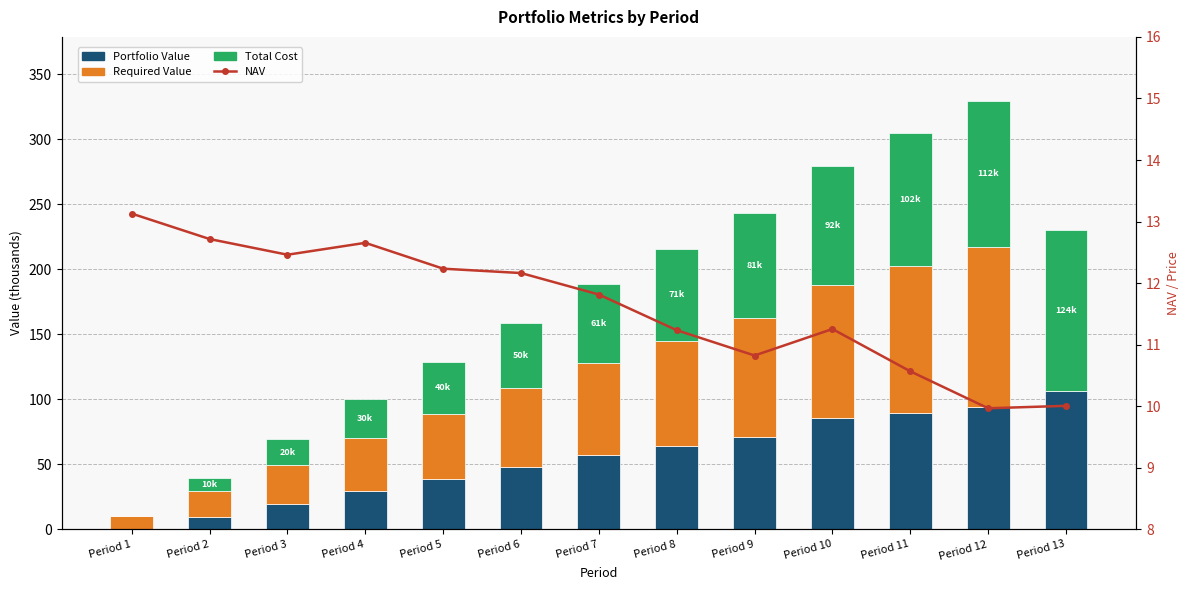

What is the difference between the maximum and minimum values in the Required Value series?

123.4